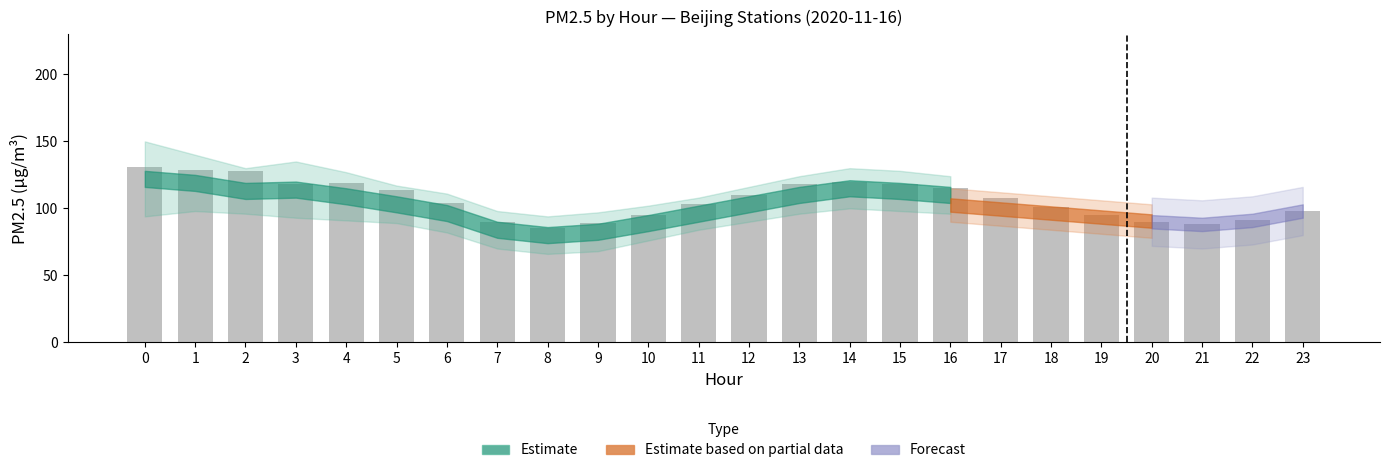

Between 11 and 21, which is larger?

11